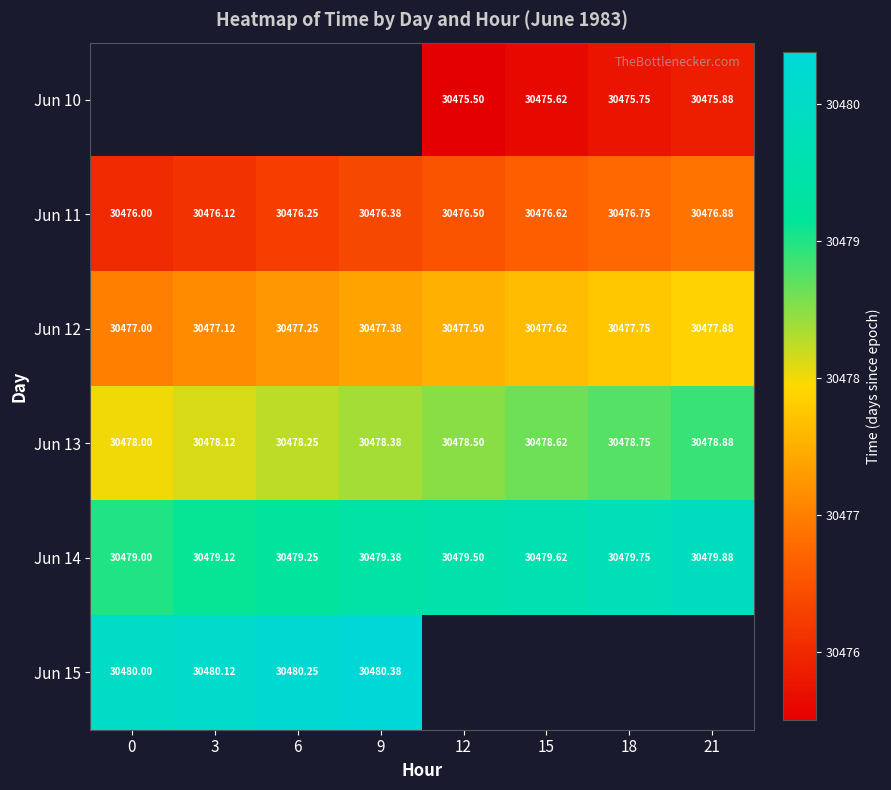

How many data points does each series have?

8